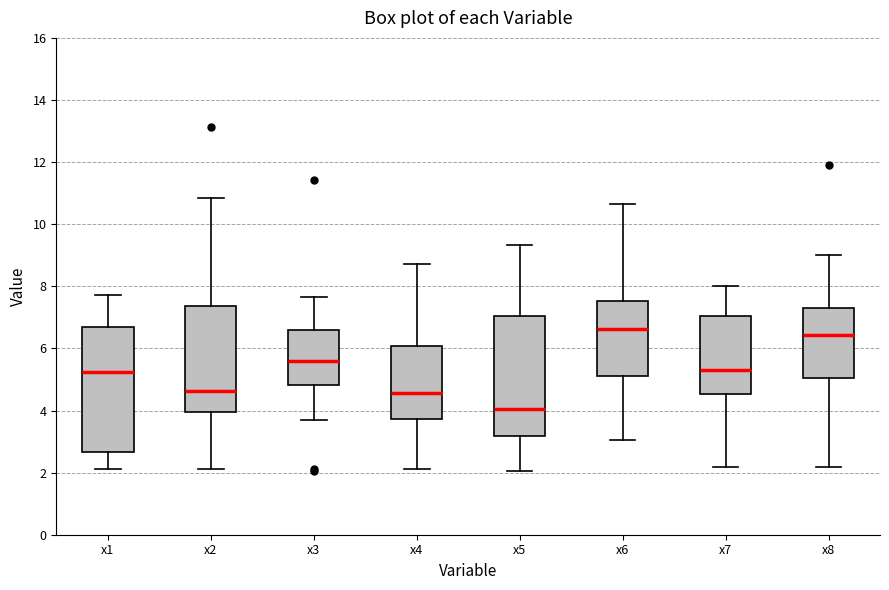

Where is the upper edge of the box for x1 on the y-axis? The values are not printed on the chart, so give them approximately, as read against the axis.

6.6